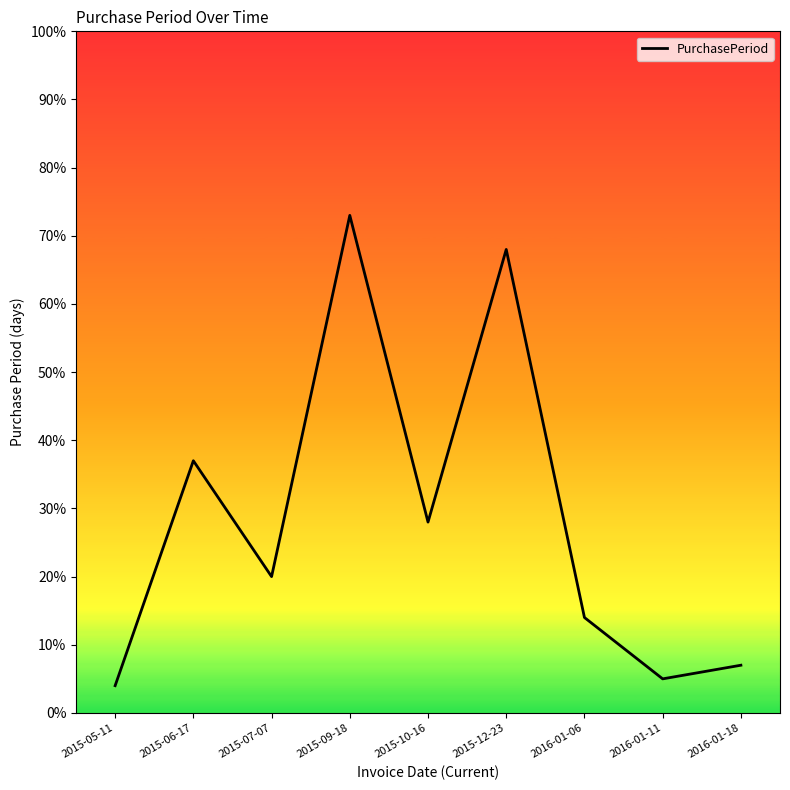

Is it true that the value at 2015-12-23 is 68?

True